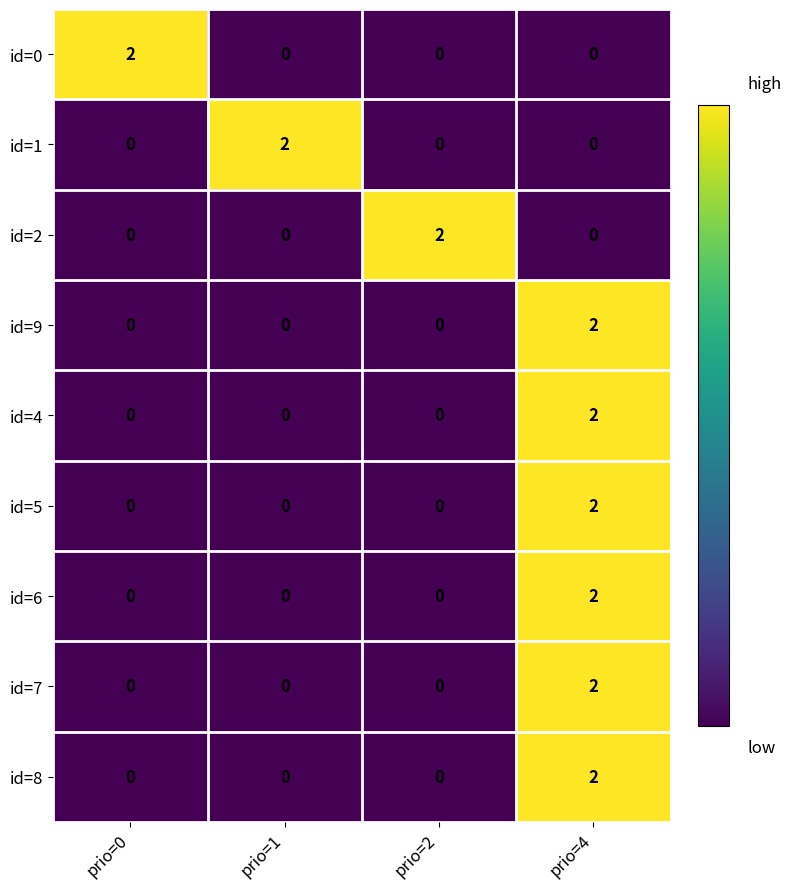

The value of id=8 at prio=1 is 1. True or false?

False